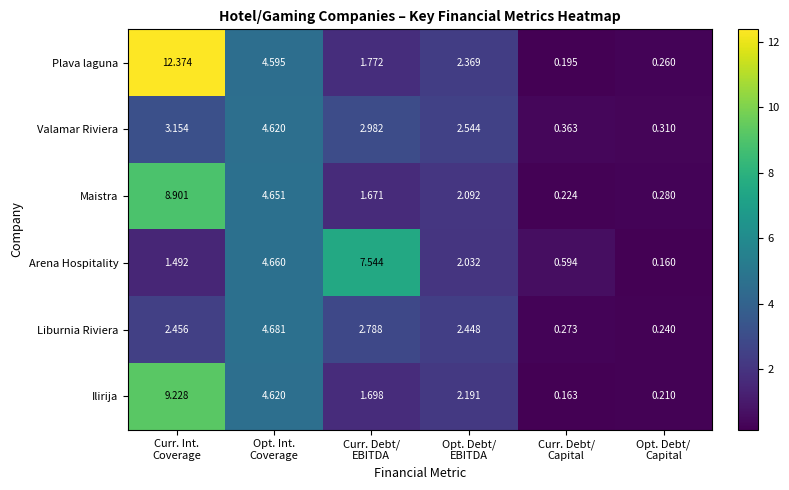

Which series has the widest spread of values?

Plava laguna